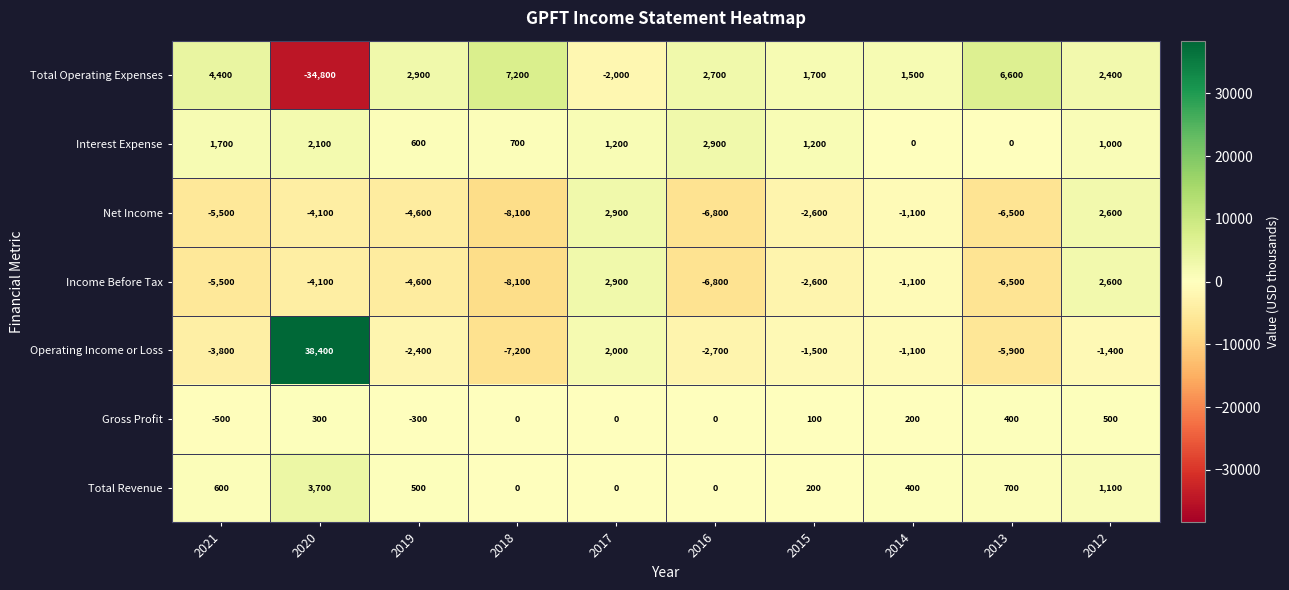

Where does the Total Operating Expenses series first go above 2700?

2021